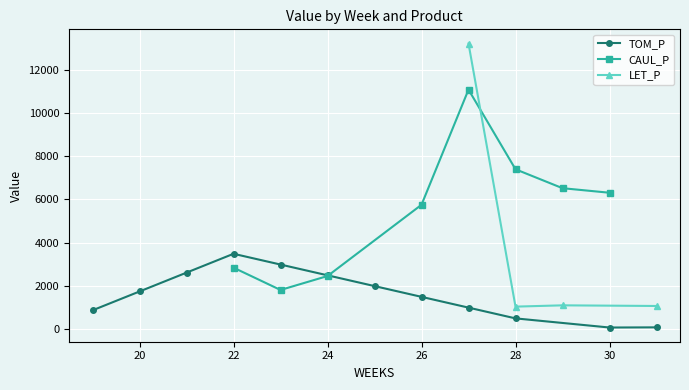

Where is the first local maximum for TOM_P?

22